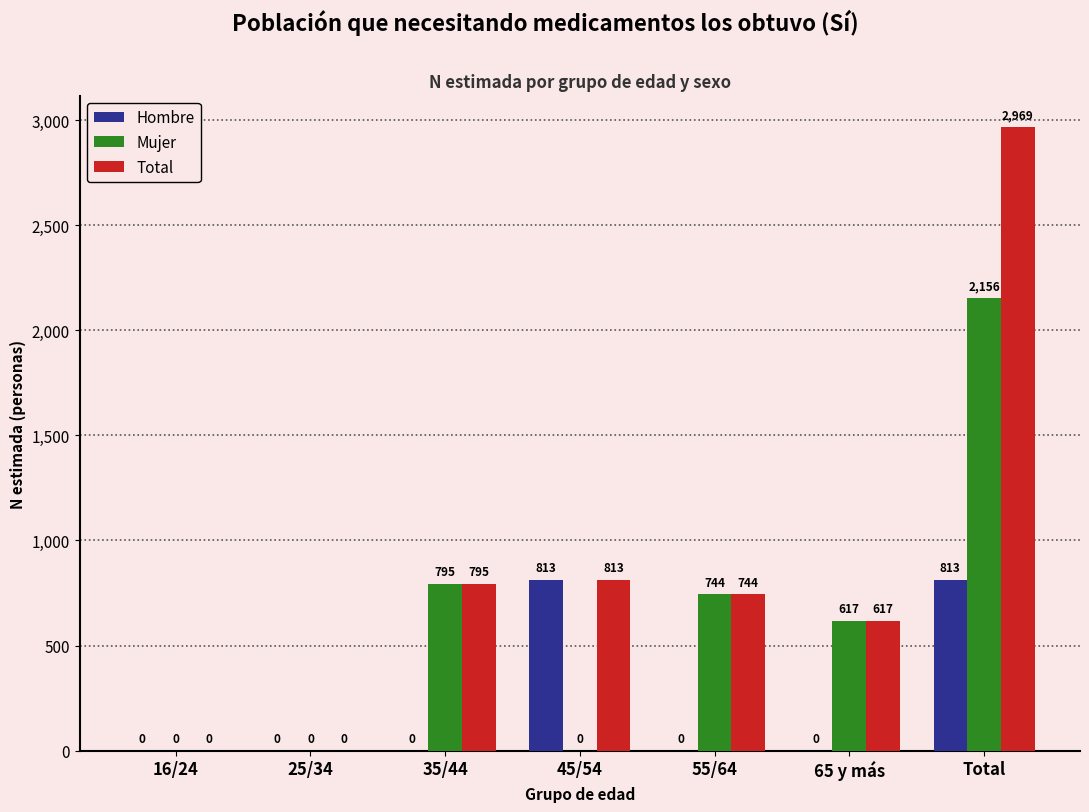

Reading right to left, list all the values displayed in this chart.

Hombre: Total=813	65 y más=0	55/64=0	45/54=813	35/44=0	25/34=0	16/24=0
Mujer: Total=2156	65 y más=617	55/64=744	45/54=0	35/44=795	25/34=0	16/24=0
Total: Total=2969	65 y más=617	55/64=744	45/54=813	35/44=795	25/34=0	16/24=0